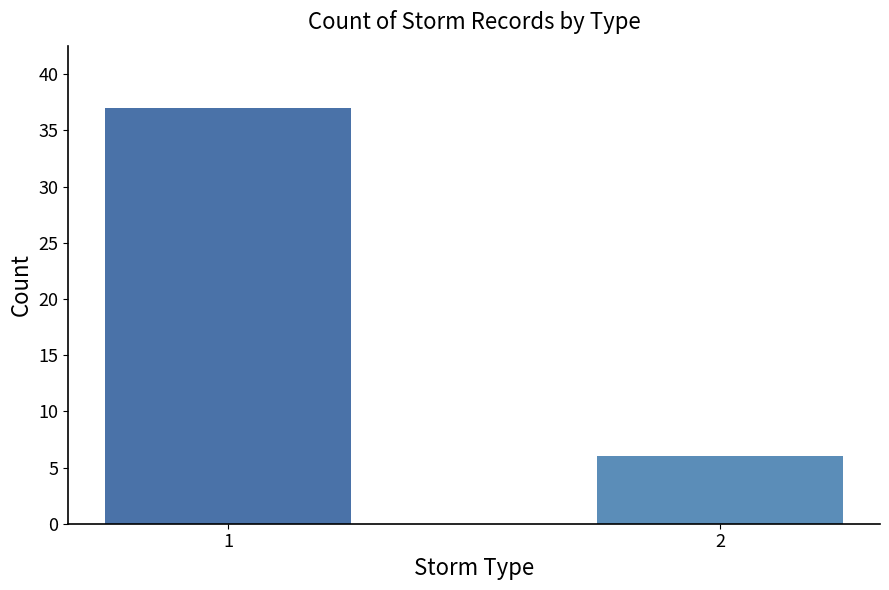

The chart shows a value of 37 at 1. True or false?

True